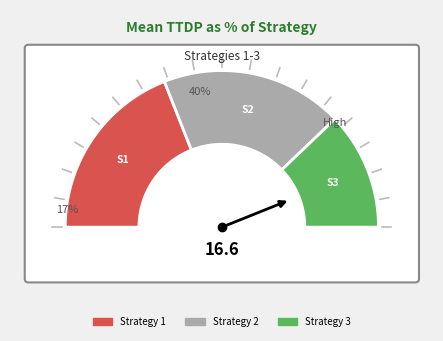

Does Strategy 3 account for over 50% of the chart?

No